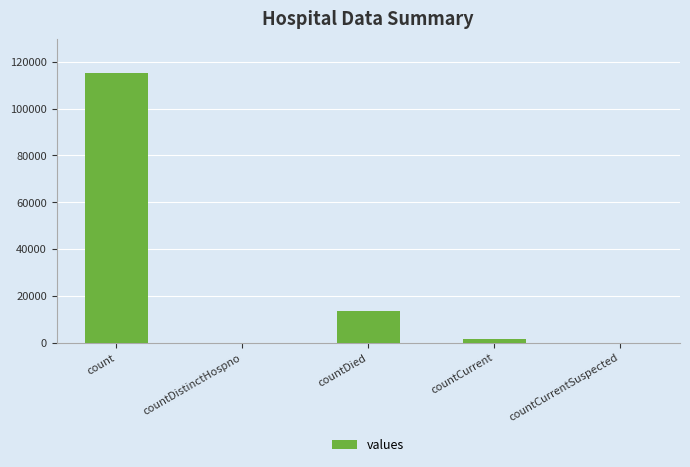

How many distinct data groups are displayed?

1